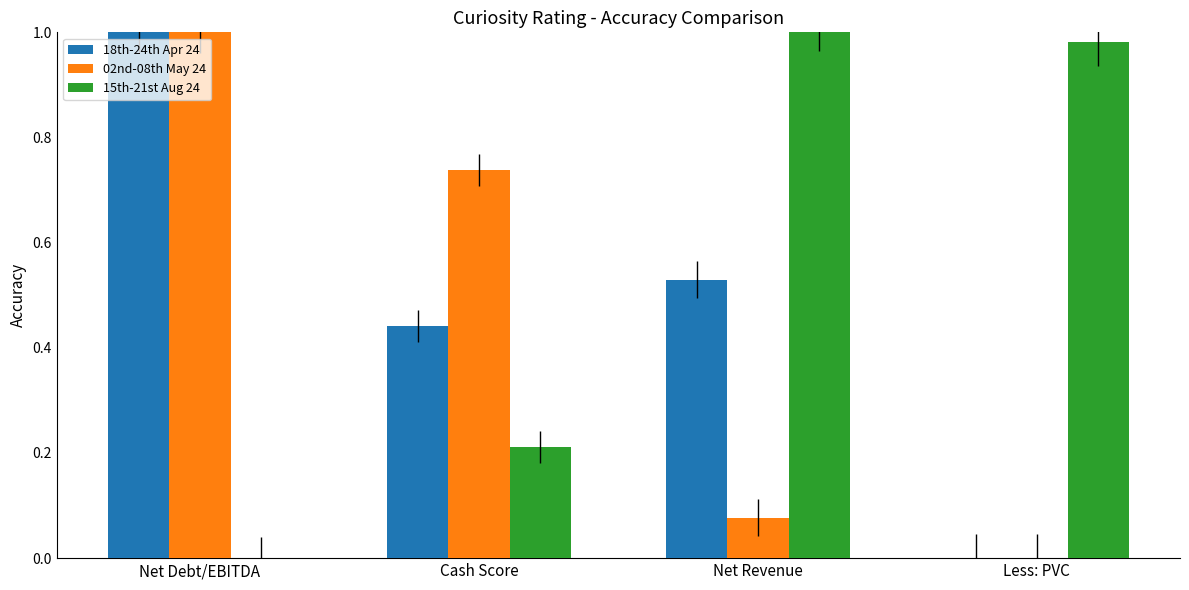

How many positive values does the 02nd-08th May 24 series have?

3